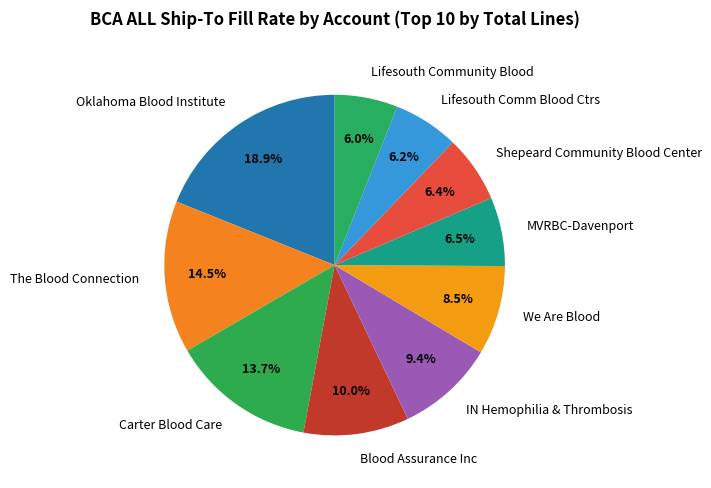

Is the sum of Oklahoma Blood Institute and The Blood Connection greater than half?

No